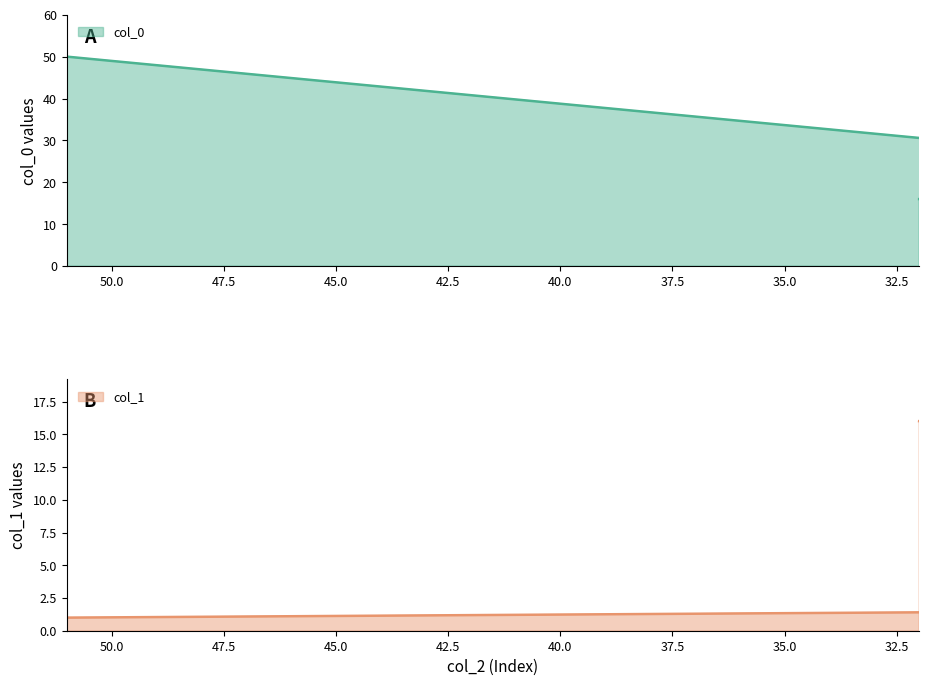

What is the label of the 16th point from the left?

32